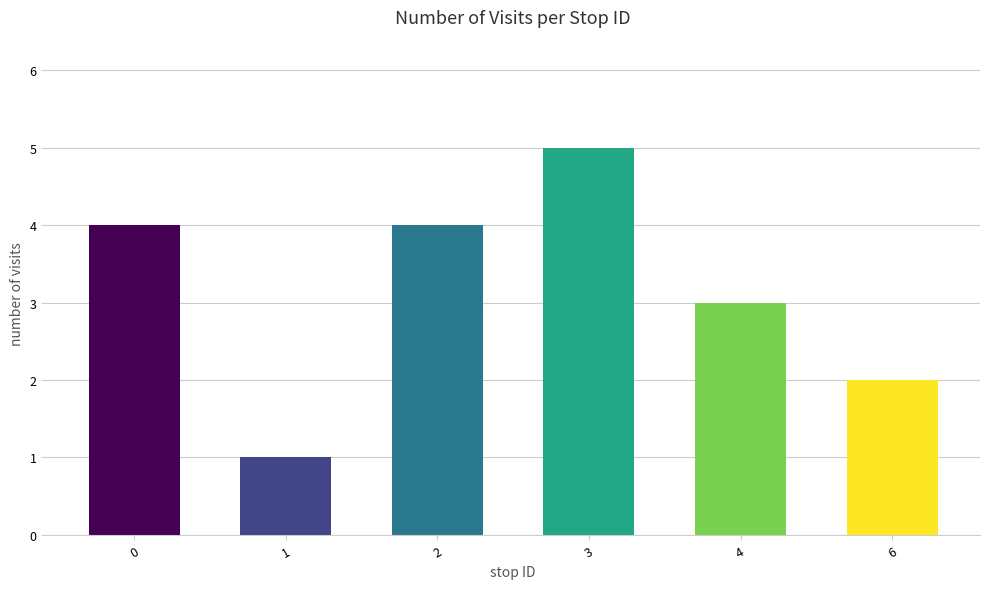

Does the chart contain stacked bars?

No